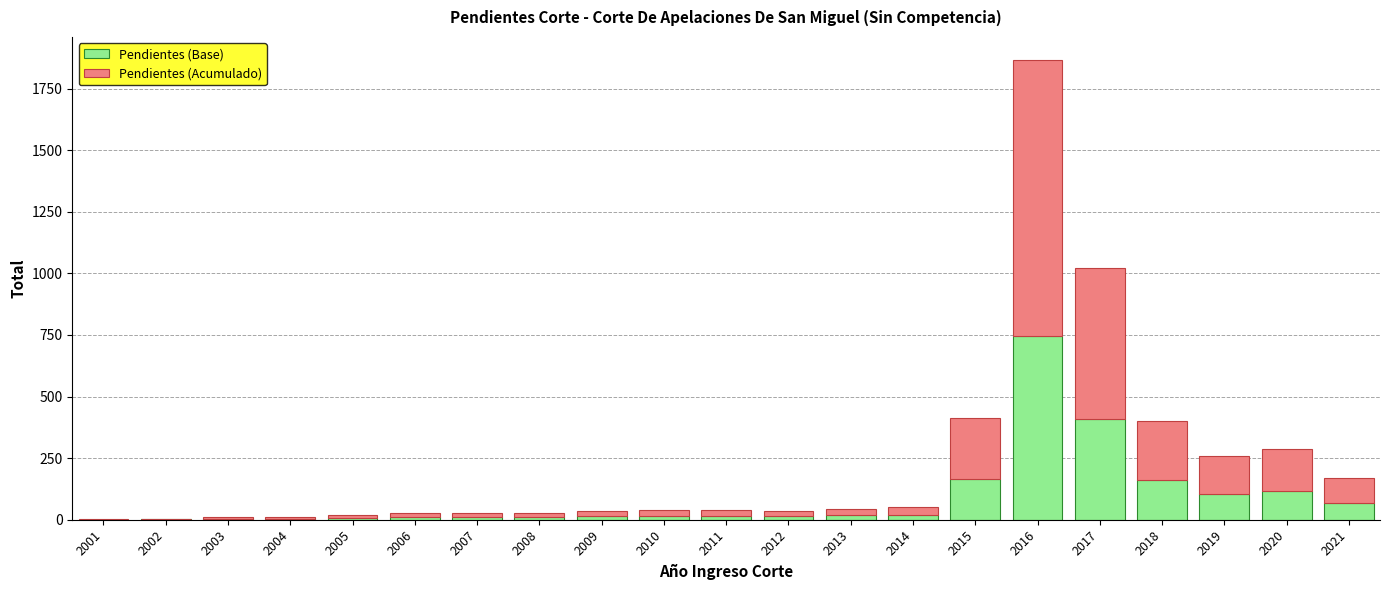

What is the sum of all Pendientes (Base) values?

1917.2